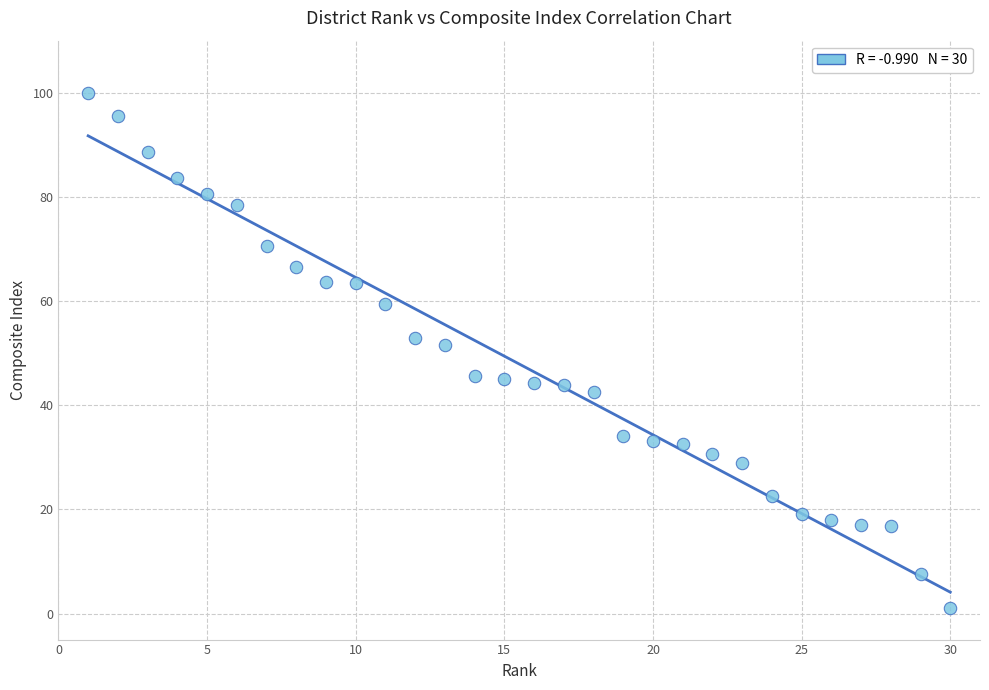

What is the range of X values (max minus min)?

29.0